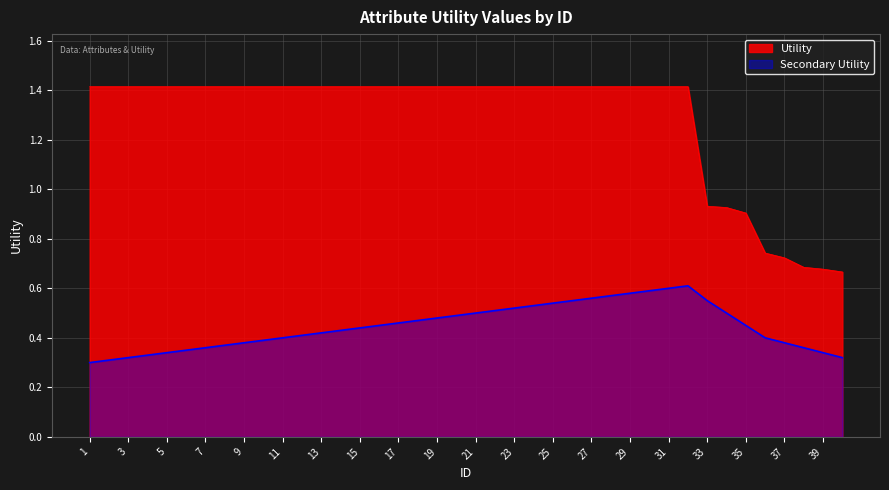

True or false: the data shows 1.4 at 20.

True